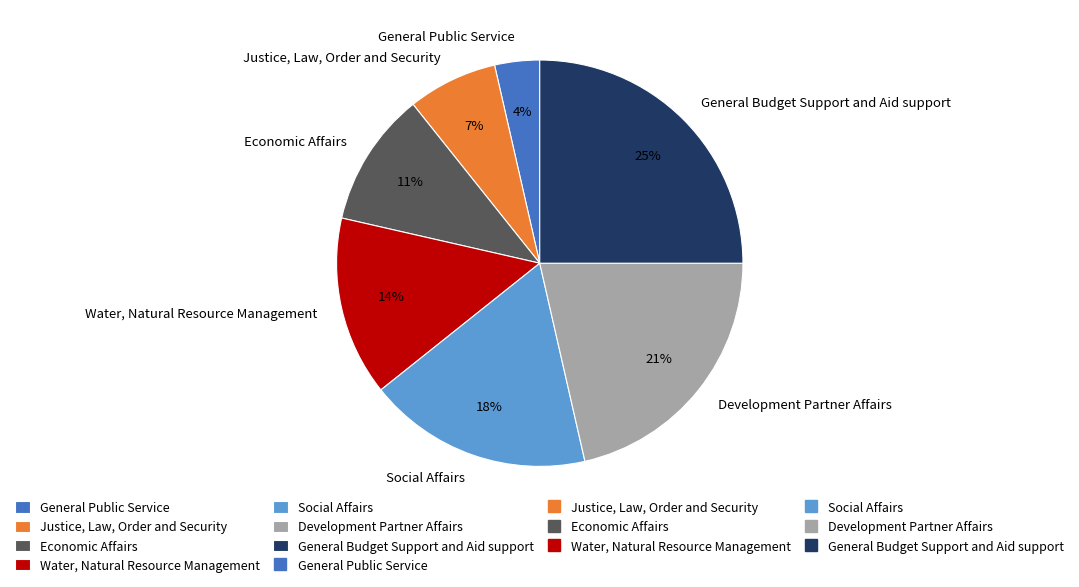

To the nearest percent, what portion does Development Partner Affairs represent?

21%